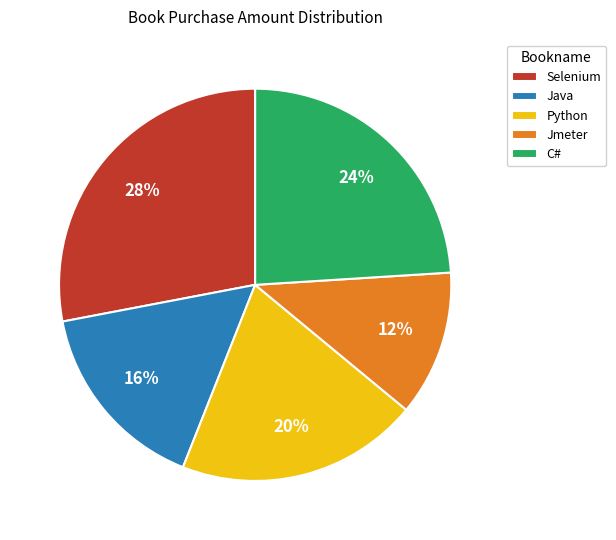

Does Selenium account for over 50% of the chart?

No